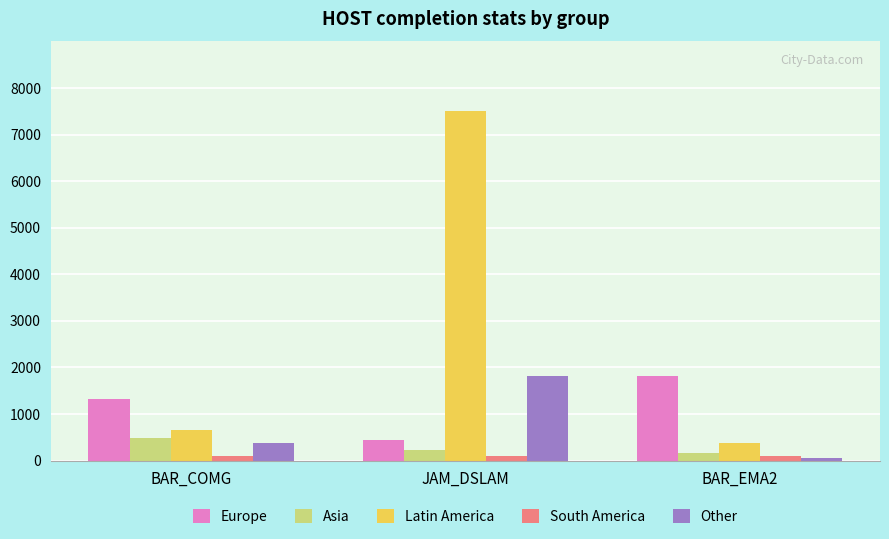

How many data points in Other are less than 369?

1